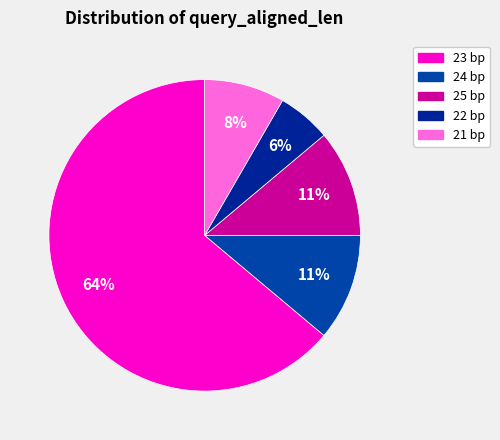

How many slices are in this pie chart?

5